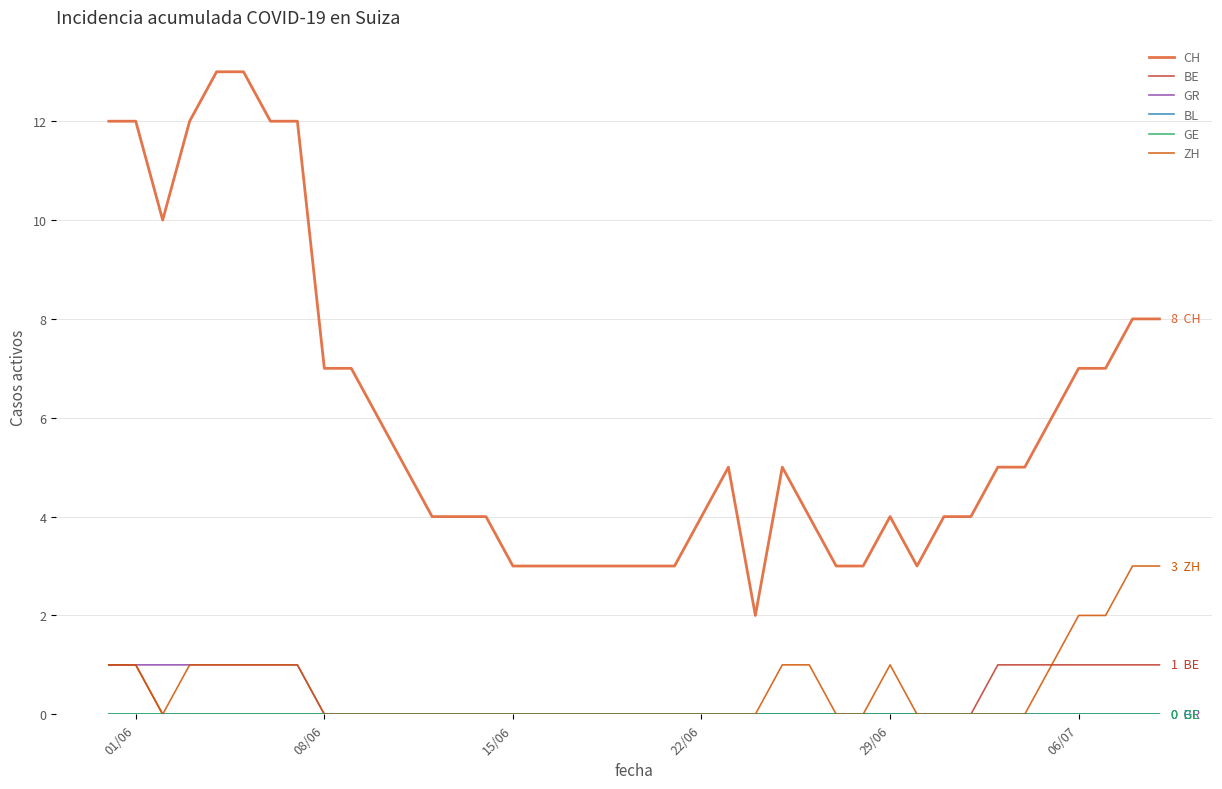

Is this an area chart (filled region under the line)?

No